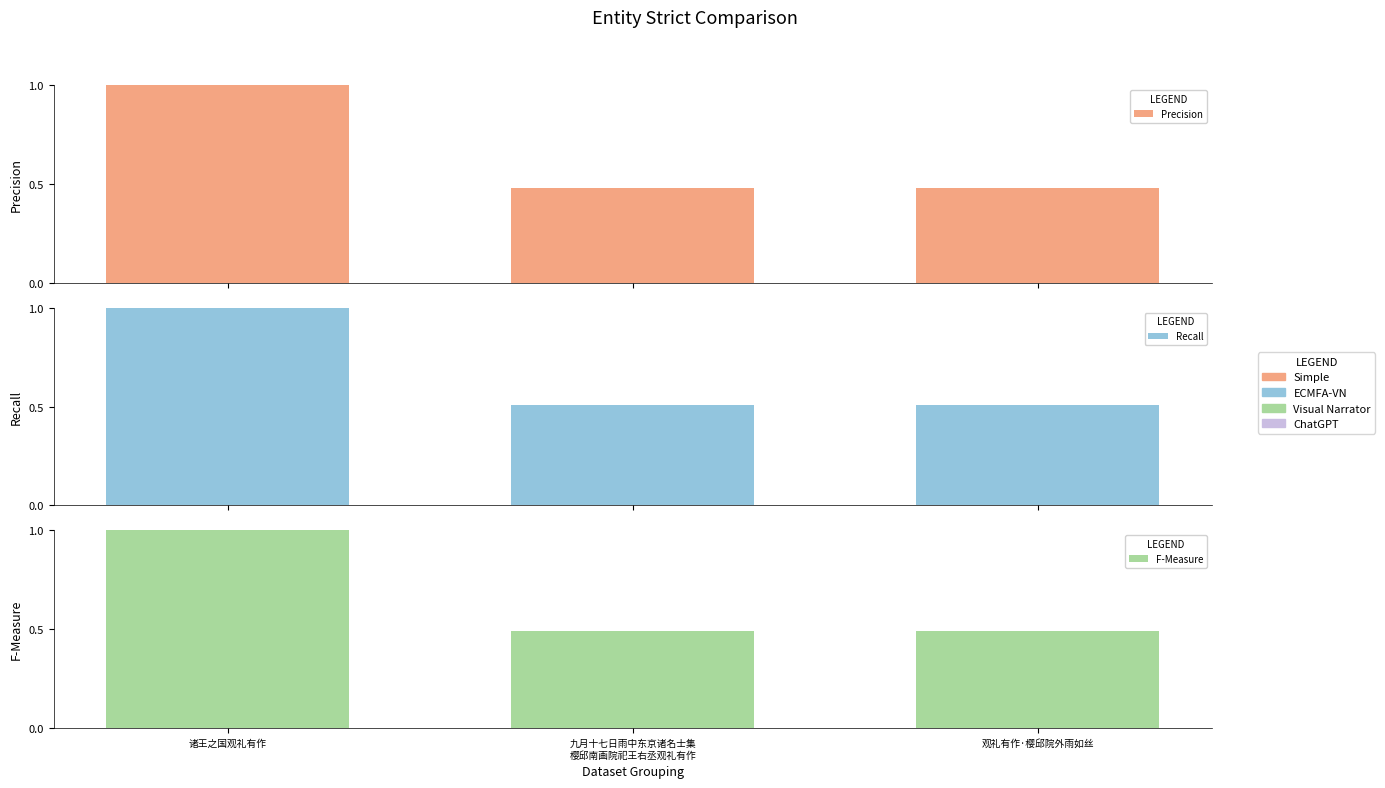

Rank the categories by F-Measure value from lowest to highest.

九月十七日雨中东京诸名士集
樱邱南画院祀王右丞观礼有作, 观礼有作·樱邱院外雨如丝, 诸王之国观礼有作